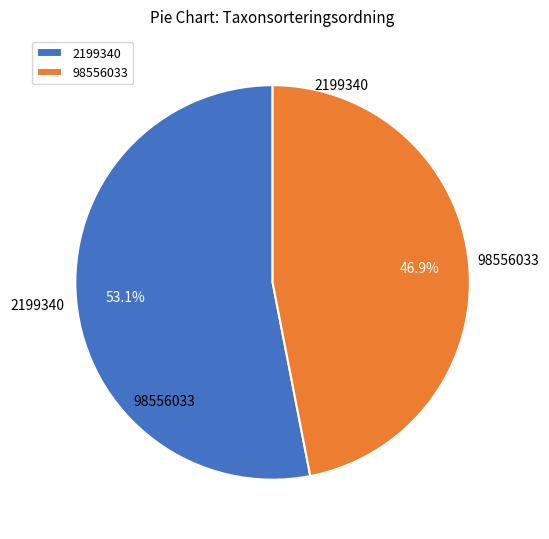

To the nearest percent, what is the combined percentage of 98556033 and 2199340?

100%